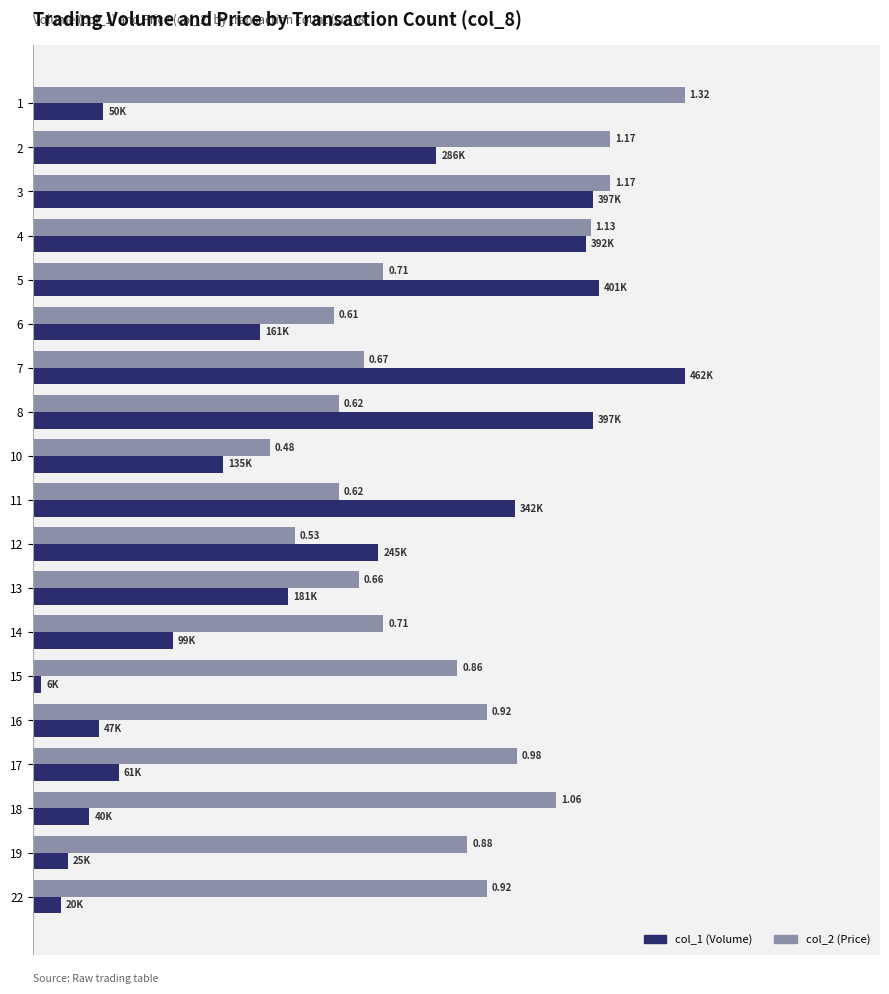

What are all the series names shown in the legend?

col_1 (Volume), col_2 (Price)